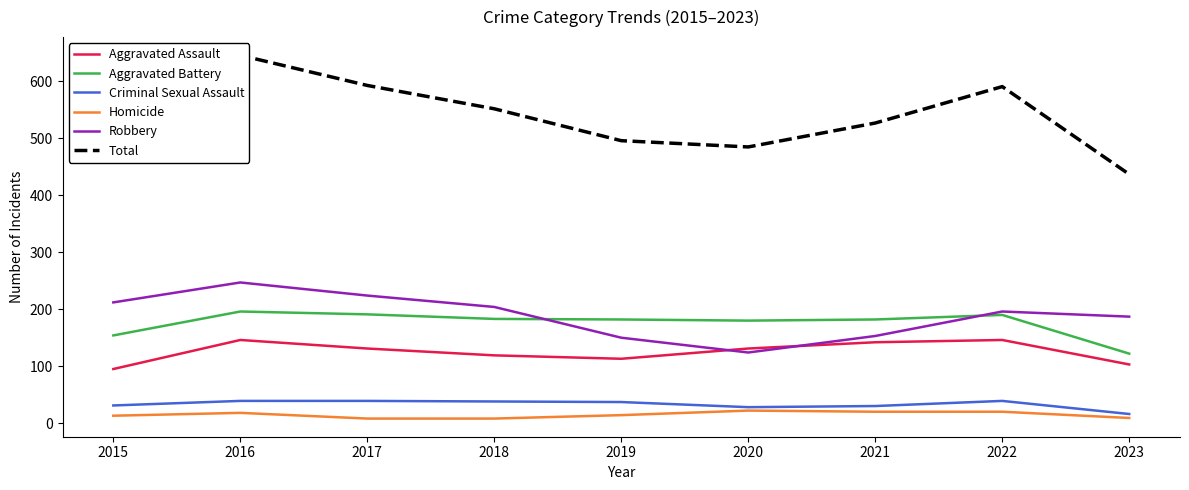

Where is Robbery nearest to the value 185?

2023